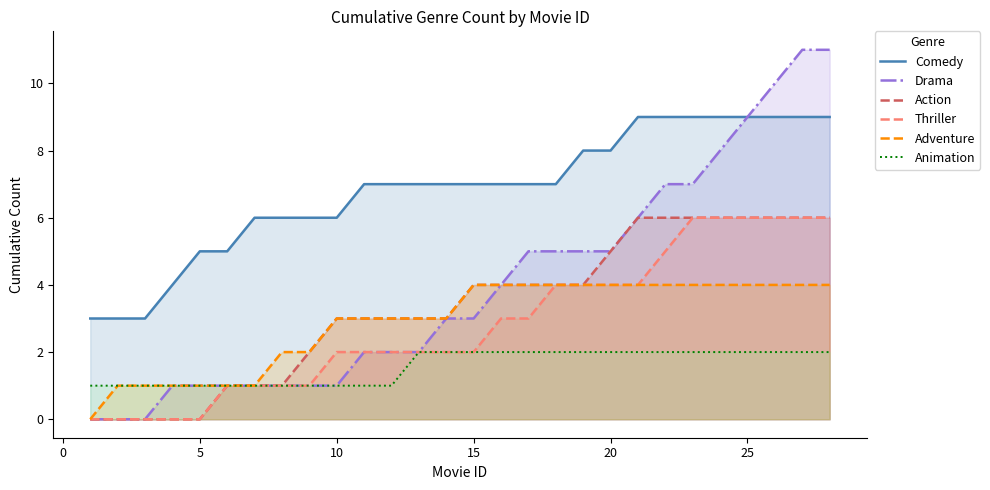

Which series has the largest range (max minus min)?

Drama